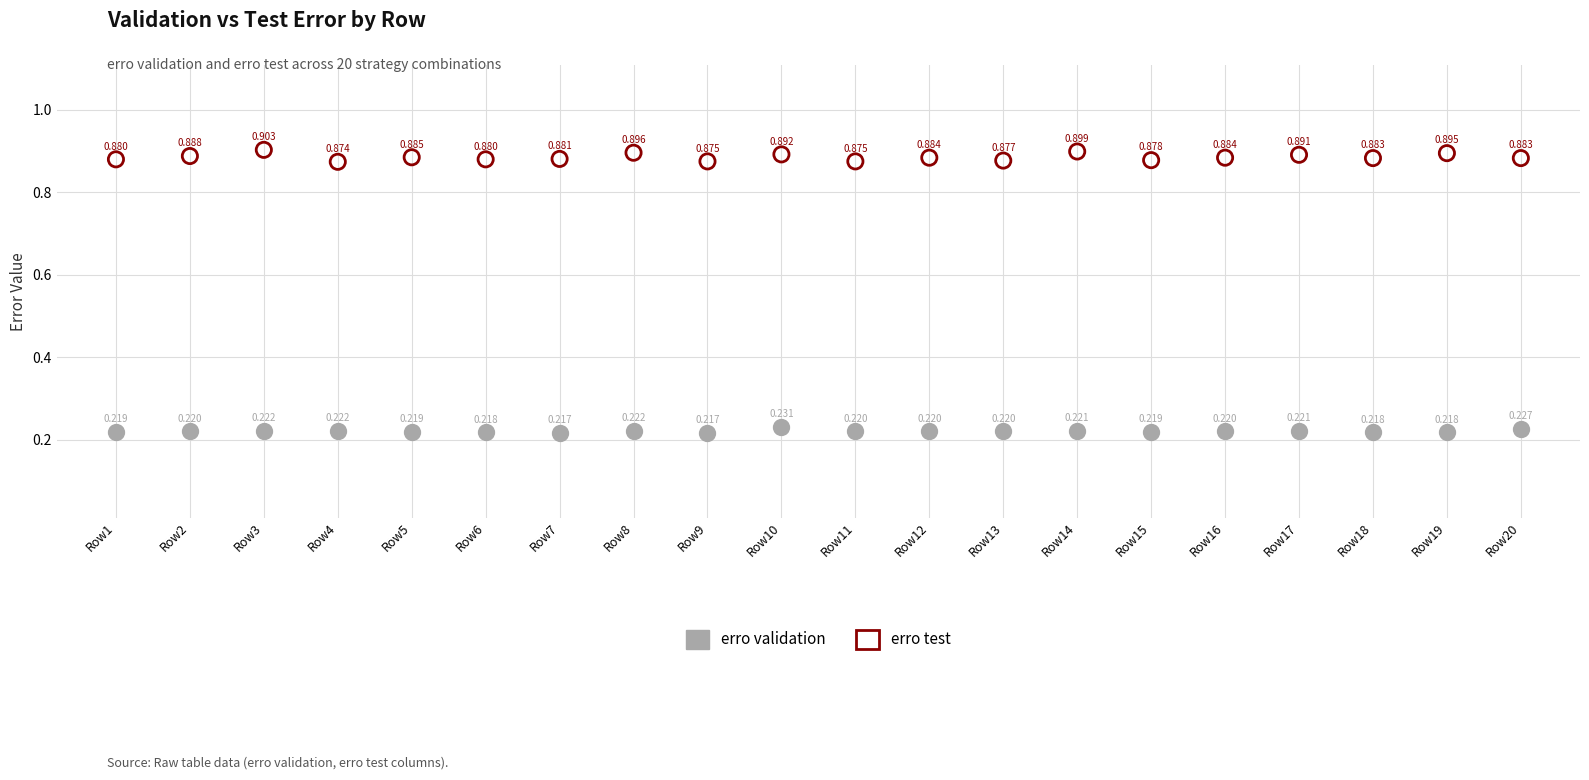

Which series contains the highest Y value?

erro test